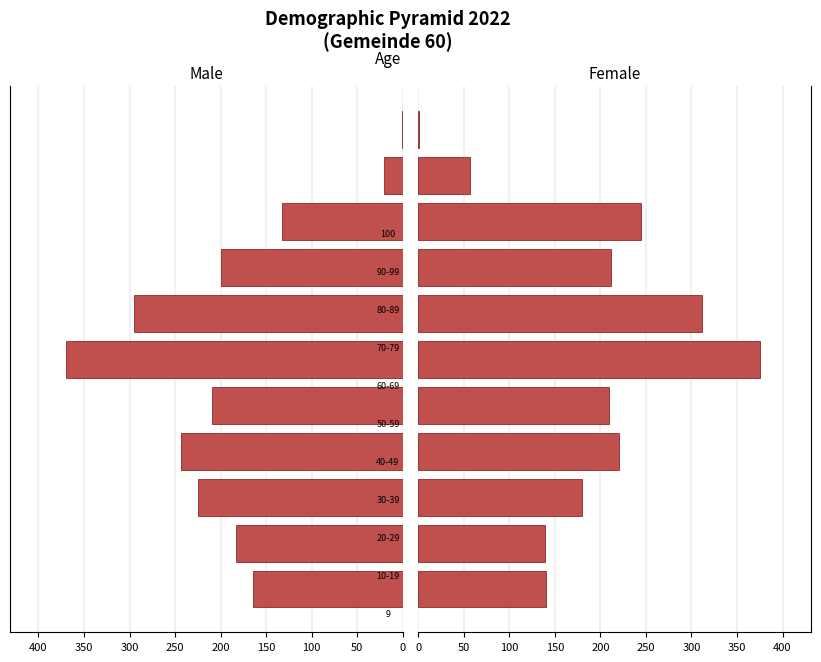

The value of weiblich at 350 is 133. True or false?

False